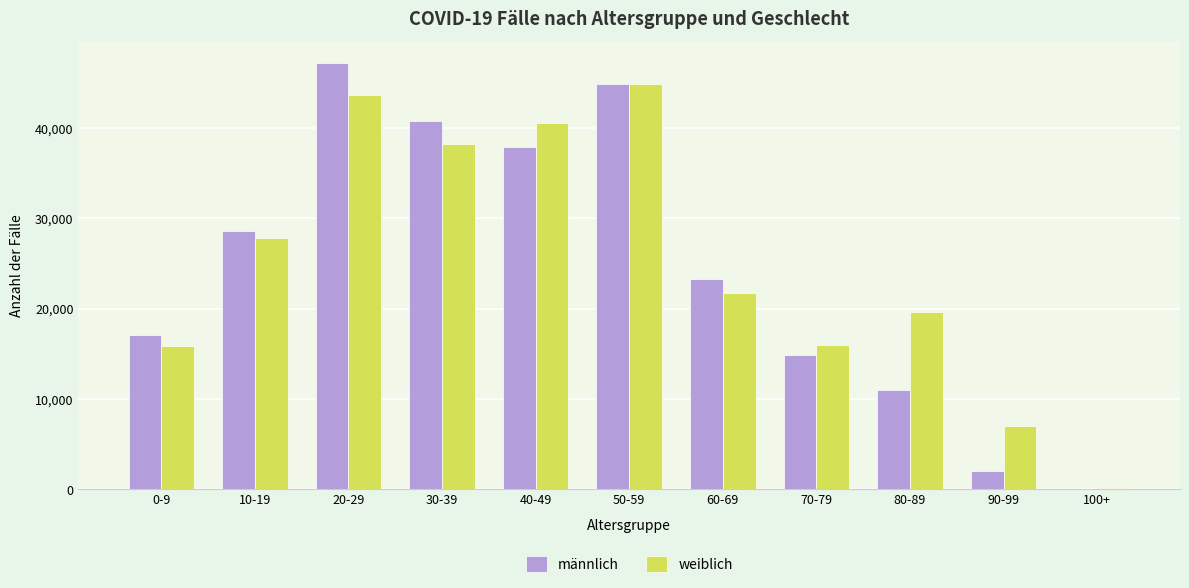

What is the maximum value shown in the chart?

47234